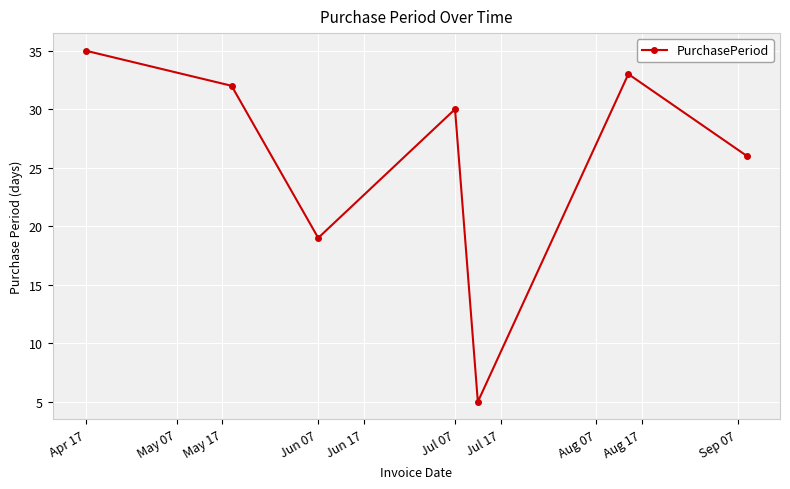

How many interior local valleys (lower than both neighbors) does the data have?

2